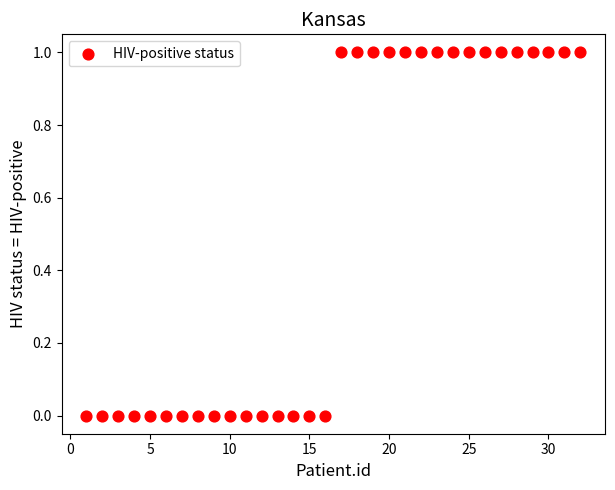

What is the range of X values (max minus min)?

31